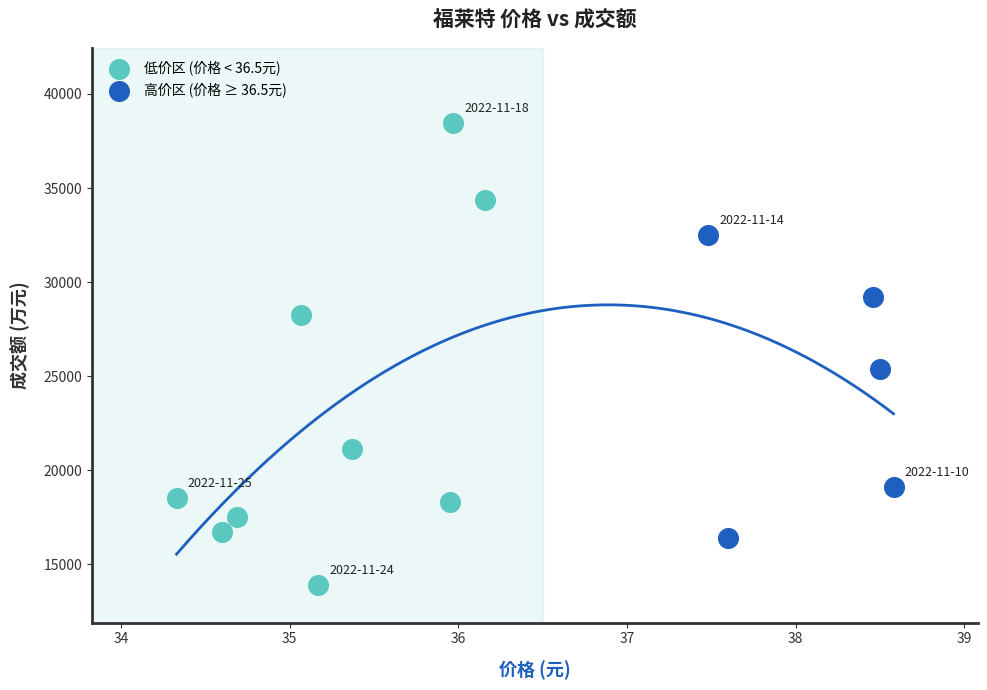

Which series has the largest Y range (max minus min)?

低价区 (价格 < 36.5元)